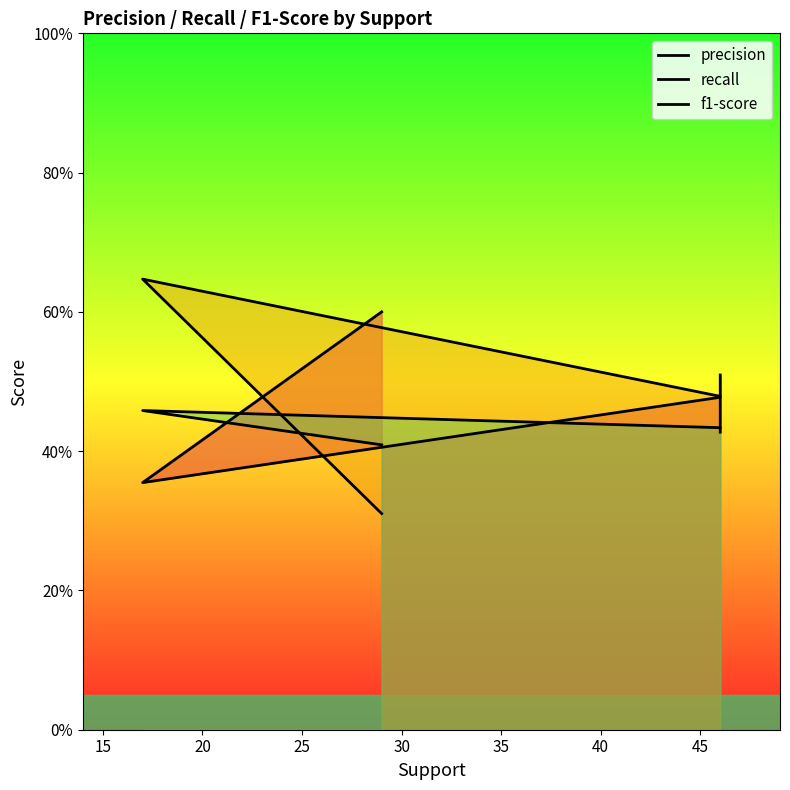

At 15, list the series in order from largest to smallest.

recall, f1-score, precision